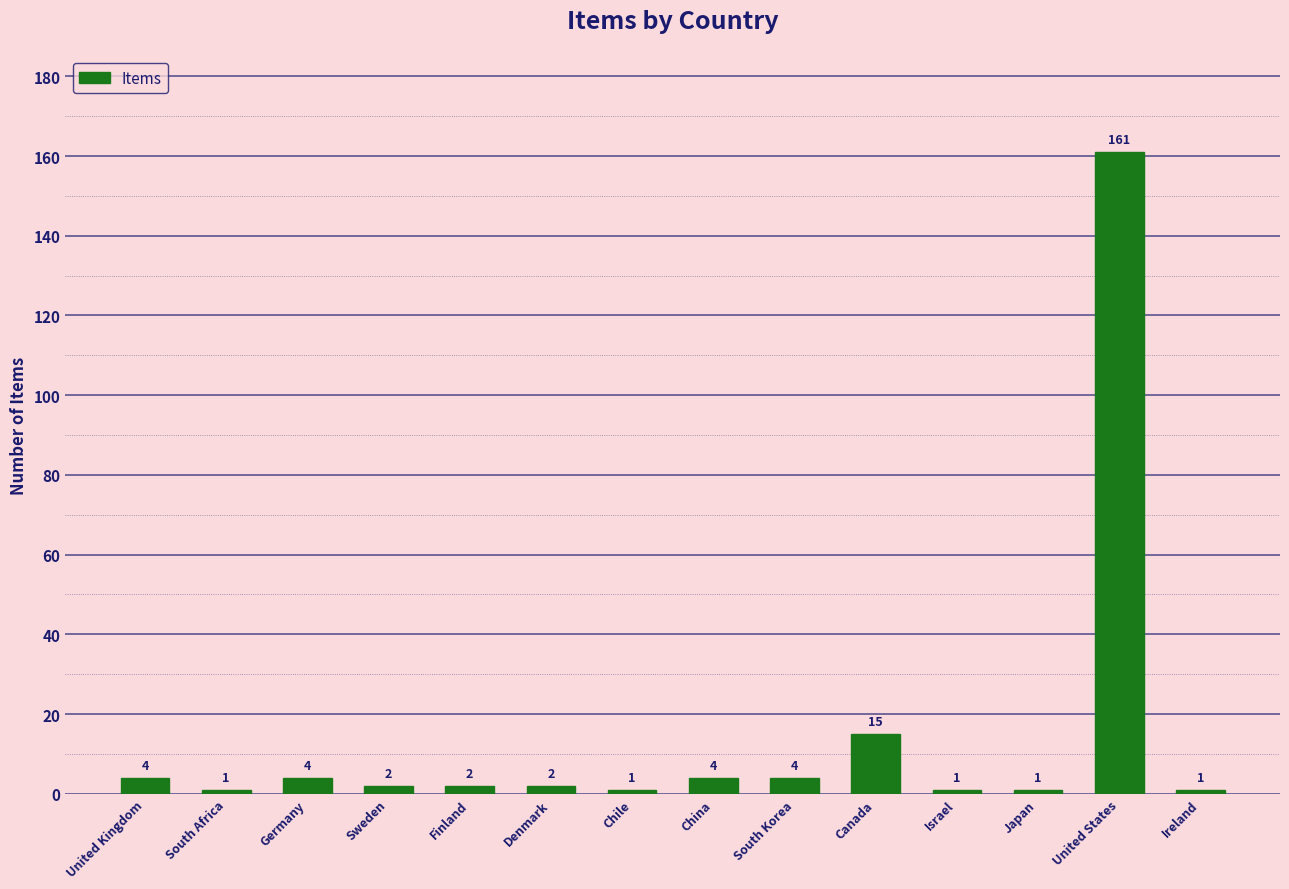

Are the bars horizontal?

No